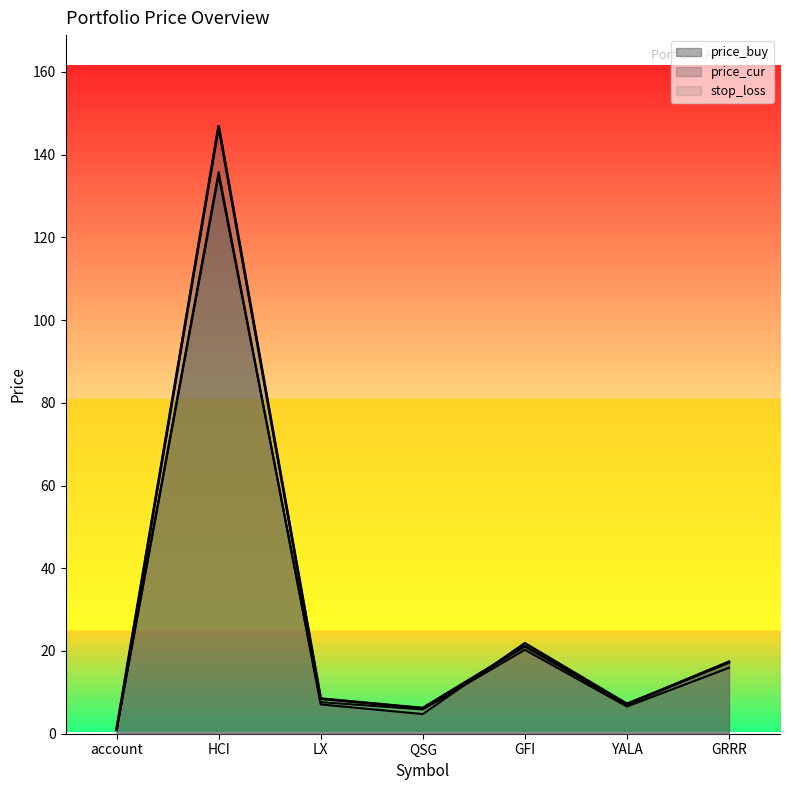

Is the value of price_buy at GFI greater than the value of stop_loss at HCI?

No